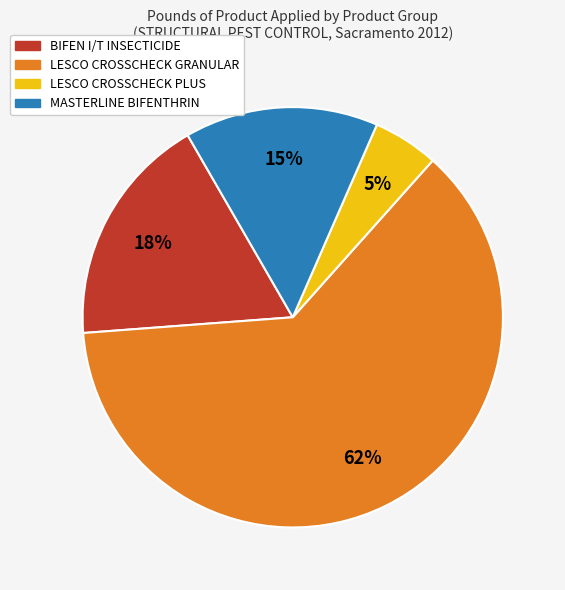

Is there a majority slice in this chart?

Yes